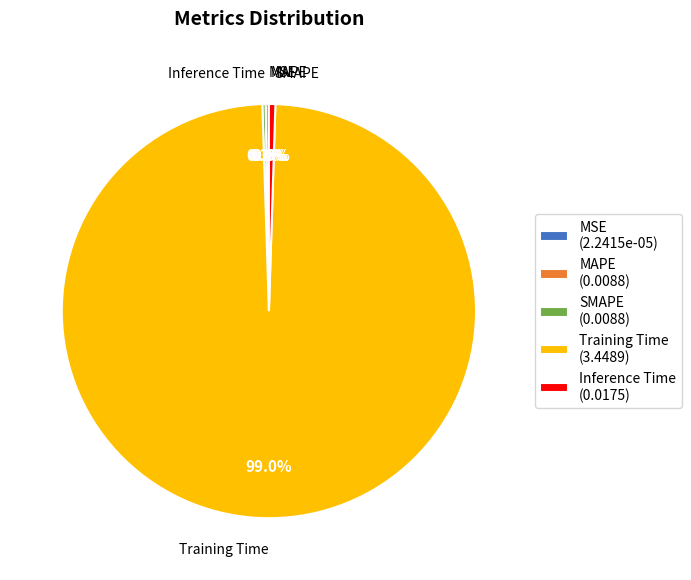

Do Inference Time (0.0175) and Training Time (3.4489) together represent more than half of the pie?

Yes